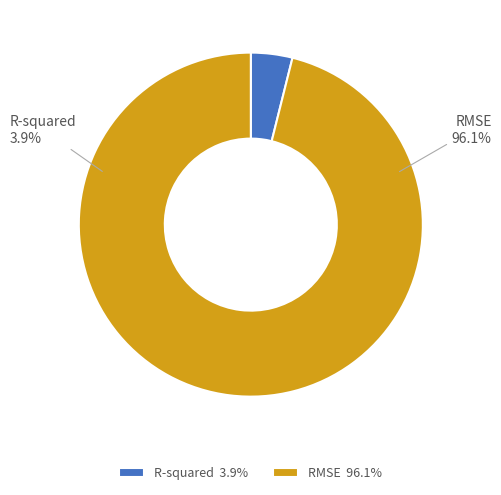

Which category has the smallest portion of the pie?

R-squared